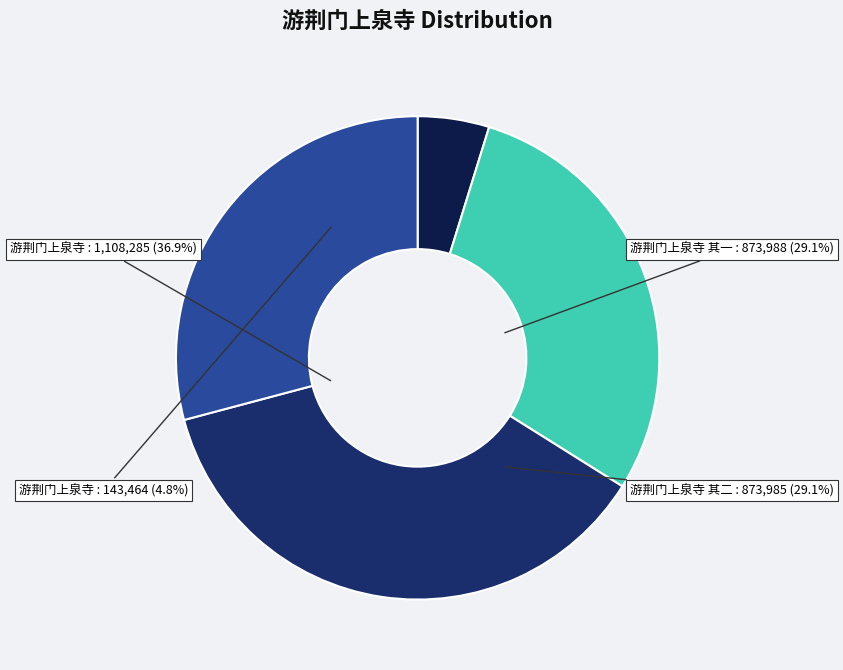

To the nearest percent, what percentage of the pie is 游荆门上泉寺?

5%